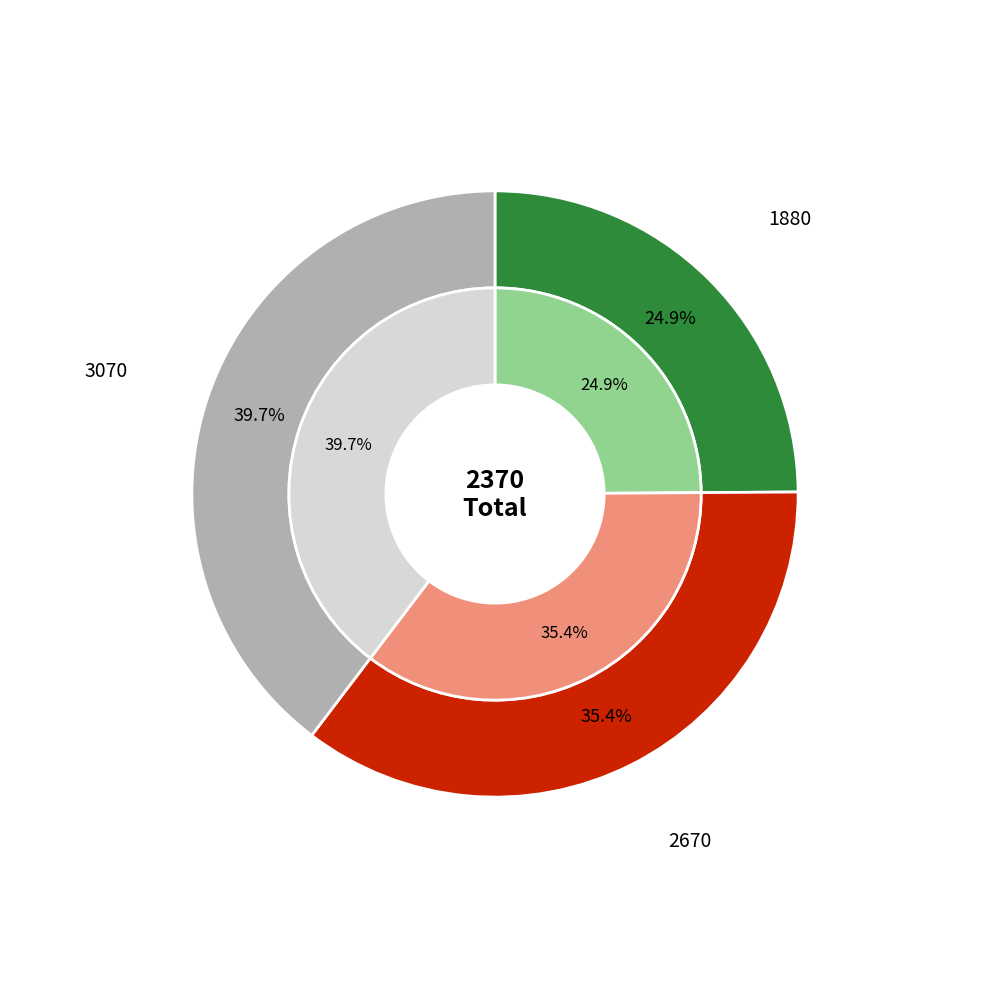

How many segments does this pie chart have?

3